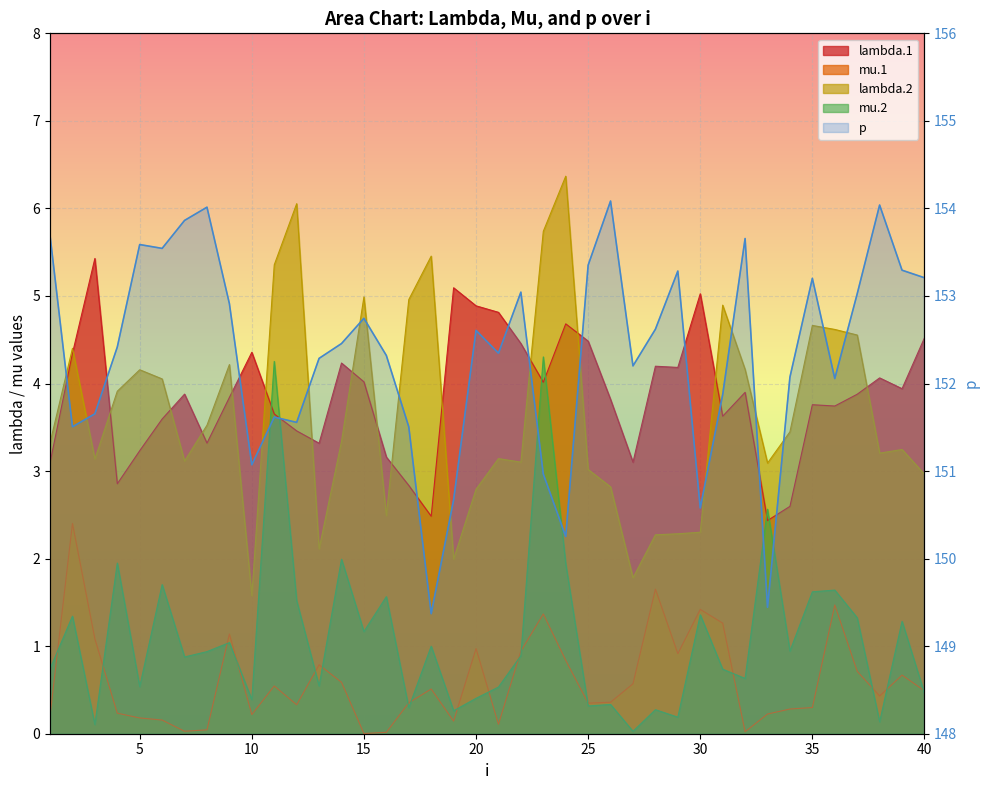

Rank the series at 12 from highest to lowest value.

p, lambda.2, lambda.1, mu.2, mu.1